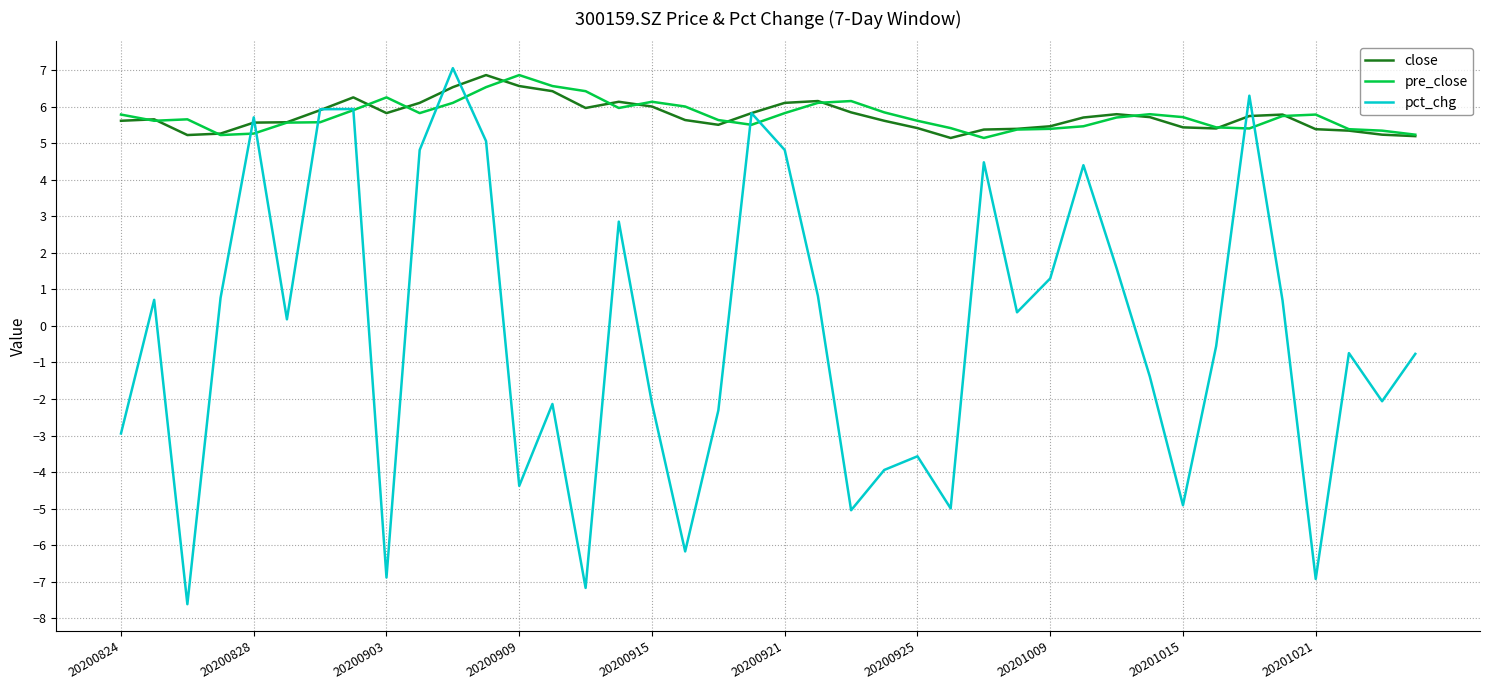

What is the greatest value displayed?

7.0